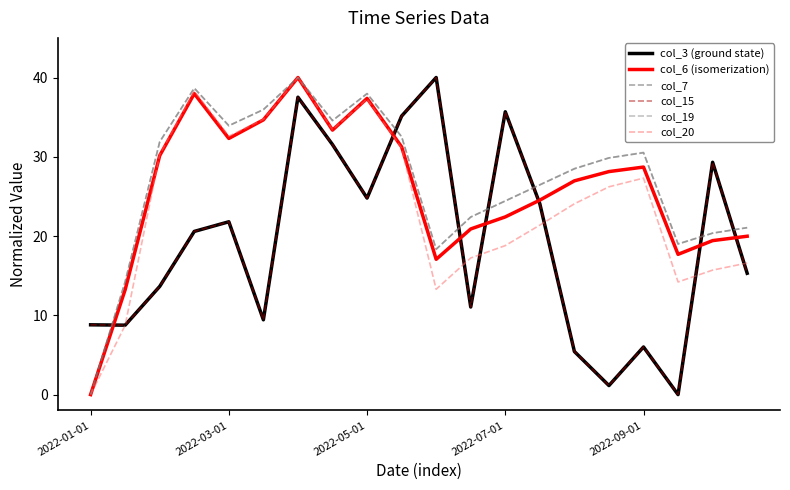

Rank the series by their maximum value, from lowest to highest.

col_3 (ground state), col_6 (isomerization), col_7, col_15, col_19, col_20